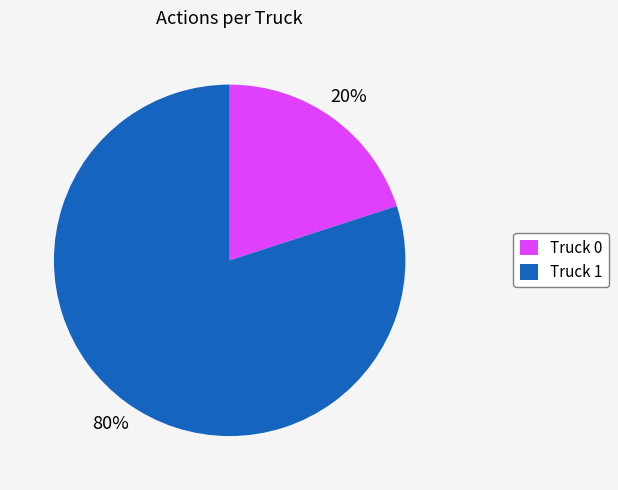

To the nearest percent, what percentage of the pie is Truck 1?

80%